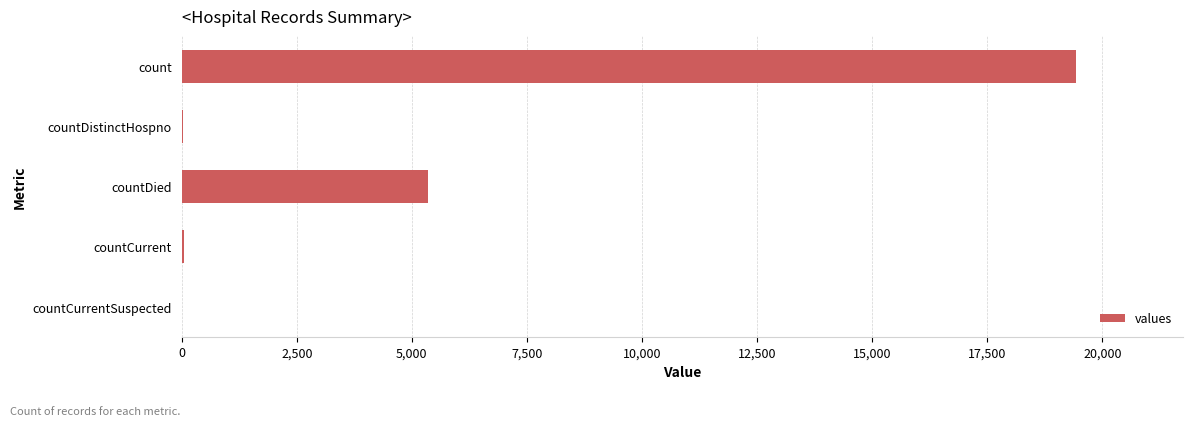

Which has a higher value, countCurrent or countDied?

countDied